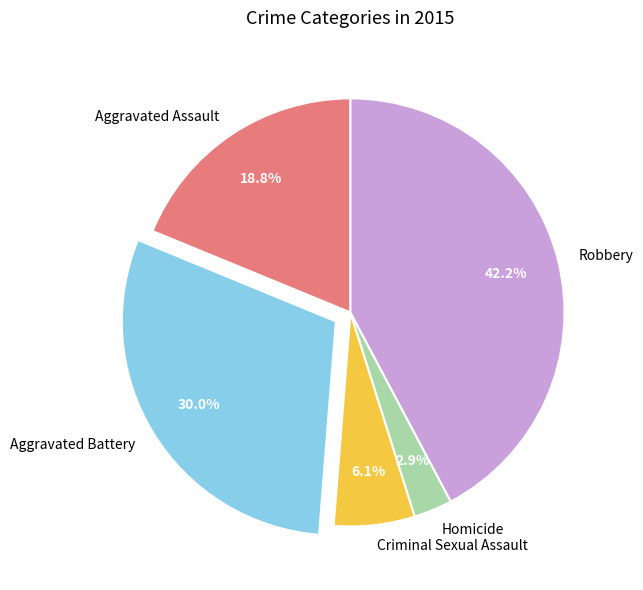

What percentage do Homicide and Aggravated Assault together represent?

21.7%